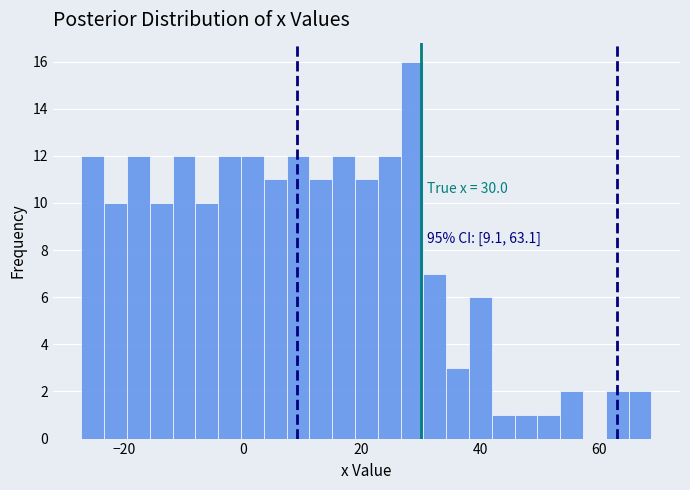

Read against the x-axis, roughly where is the centre of the tallest bar?

28